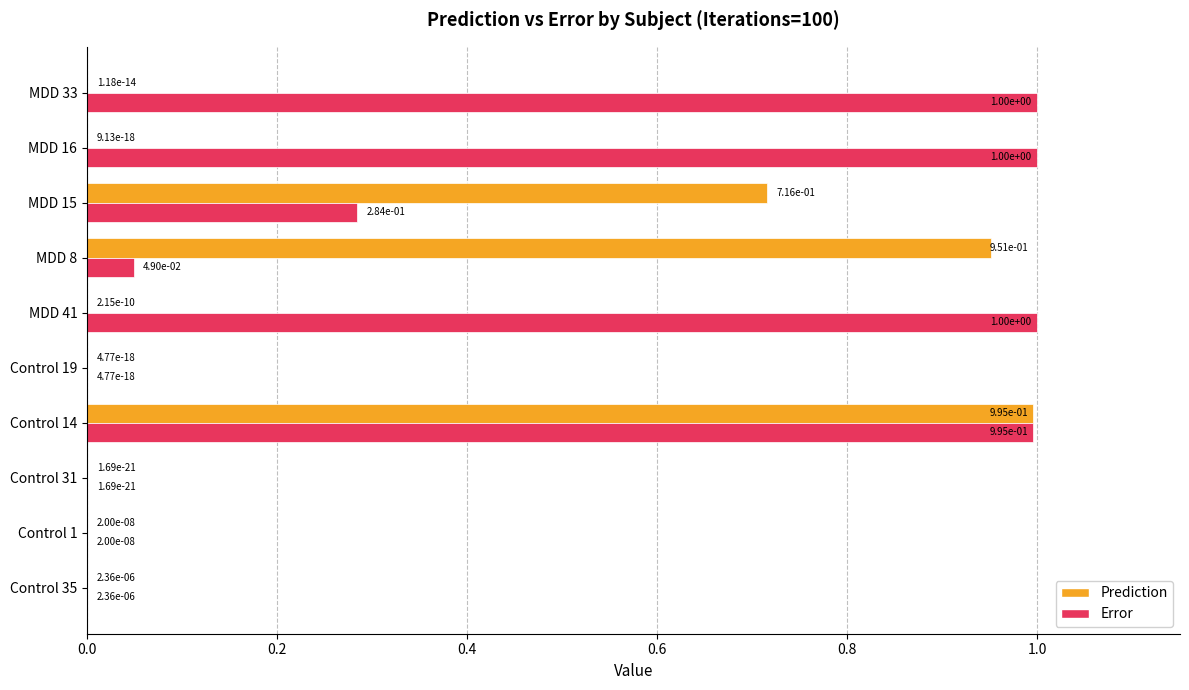

What is the sum of the Prediction values at Control 14 and MDD 8?

1.9